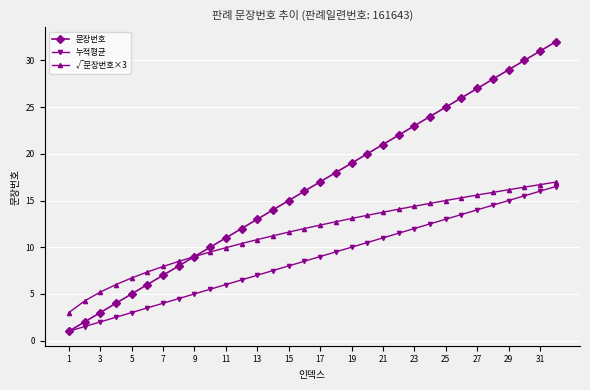

Does the chart have visible grid lines?

Yes